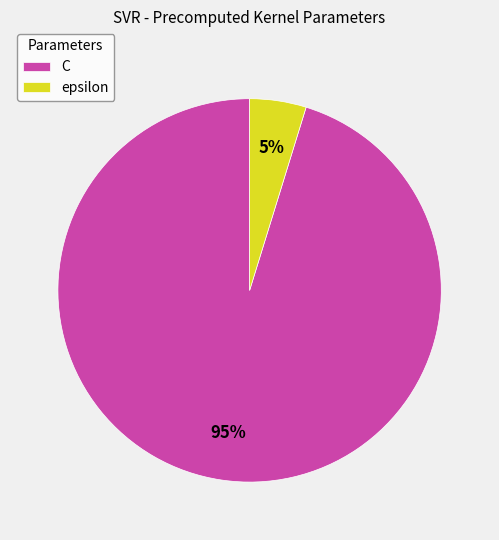

How many segments does this pie chart have?

2